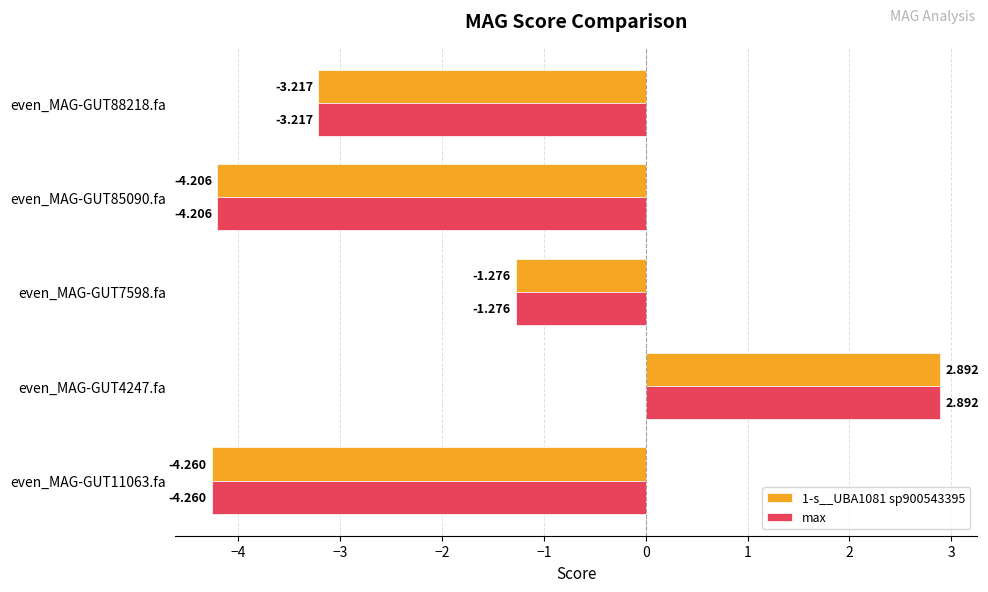

Is the value of 1-s__UBA1081 sp900543395 at even_MAG-GUT7598.fa greater than the value of max at even_MAG-GUT88218.fa?

Yes